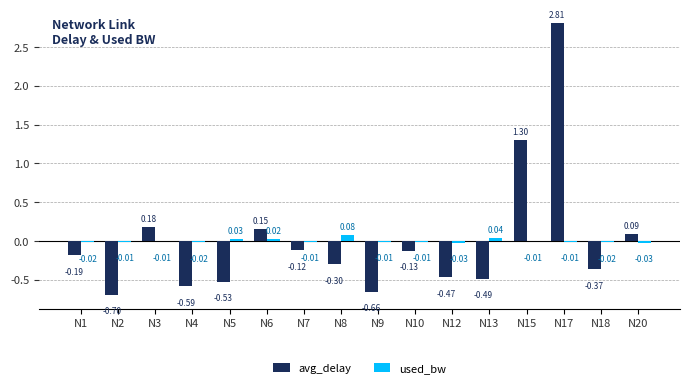

At which label is avg_delay closest to 1?

N15